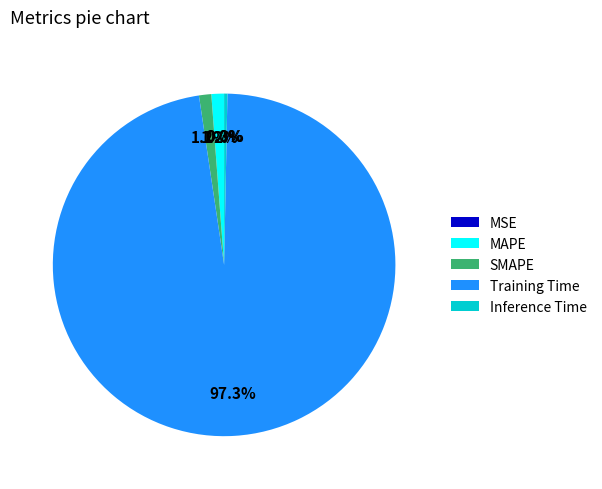

What percentage is NOT represented by Training Time?

2.7%